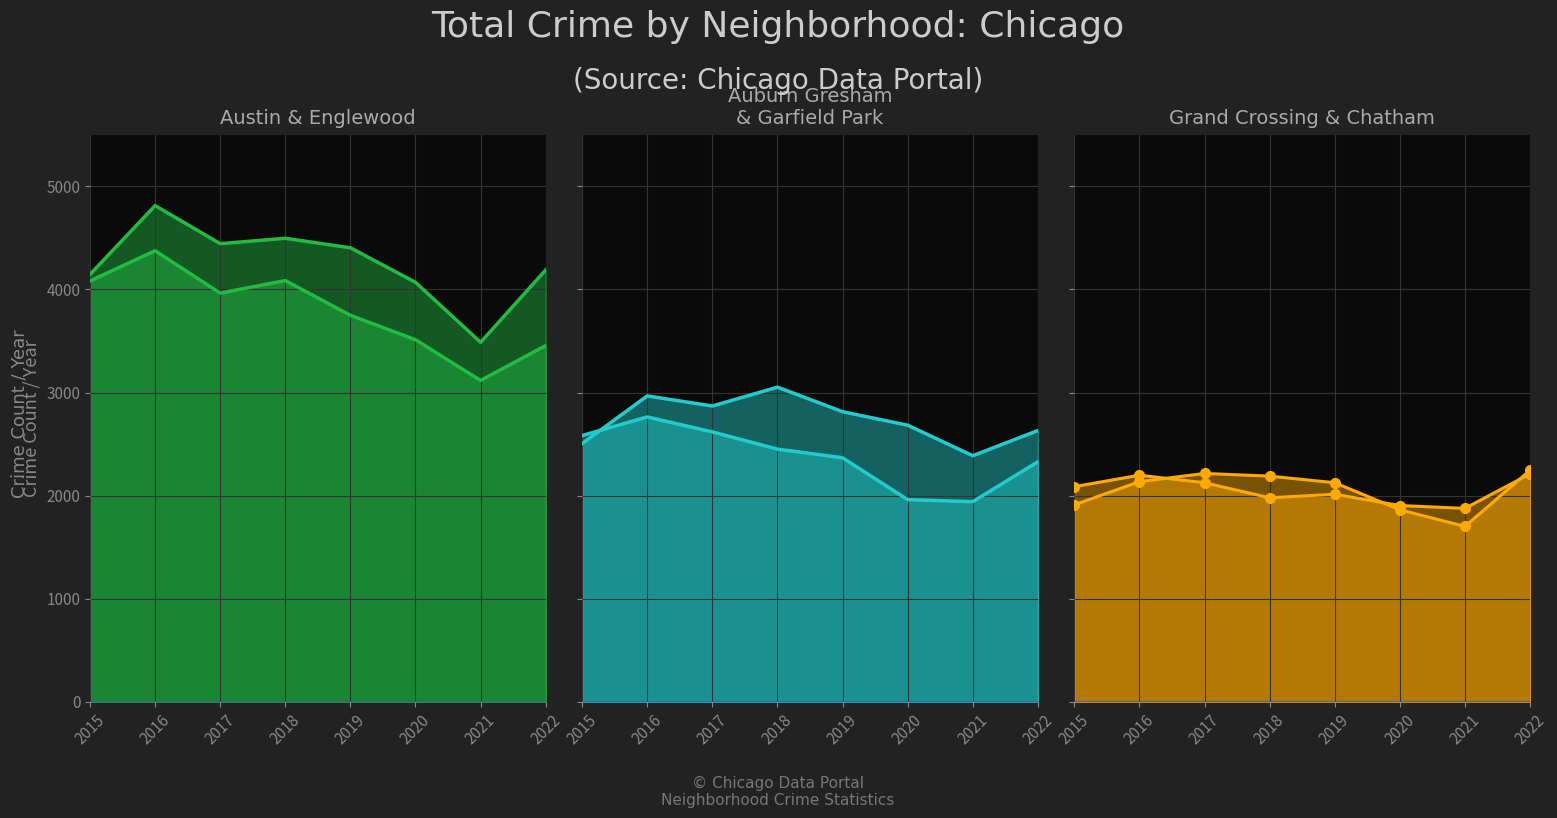

How many interior local valleys does the Englewood line series have?

2